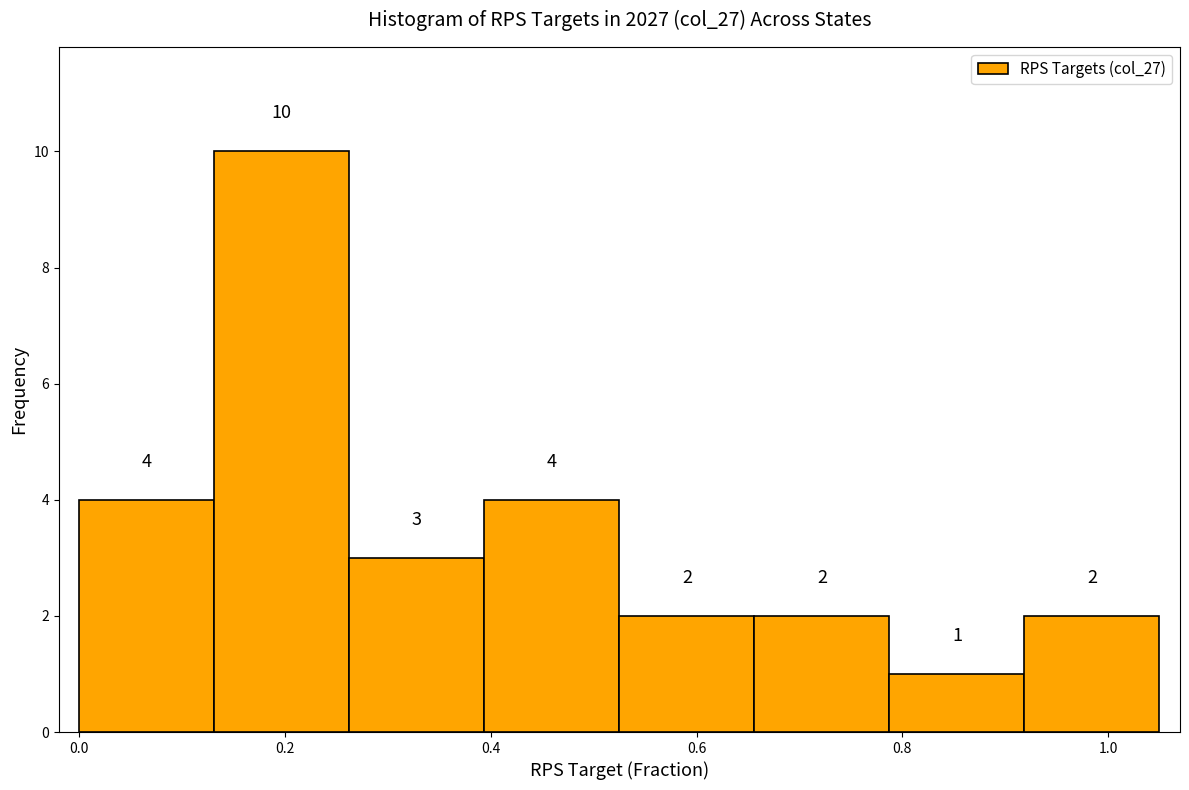

Reading left to right, transcribe this chart: for each bar, give the range it covers on the x-axis and its height. The bar edges are not printed on the chart, so give them approximately, as read against the axis.

0.00 to 0.14: 4
0.14 to 0.26: 10
0.26 to 0.40: 3
0.40 to 0.52: 4
0.52 to 0.66: 2
0.66 to 0.78: 2
0.78 to 0.92: 1
0.92 to 1.06: 2